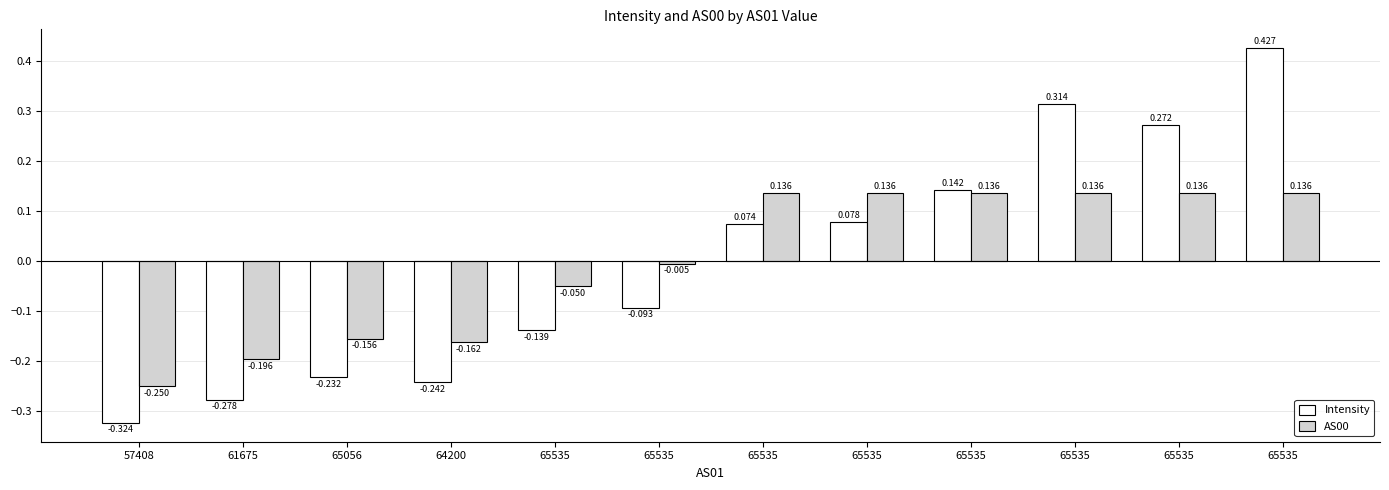

Reading right to left, what are all the values shown in this chart?

Intensity: 0.4	0.3	0.3	0.1	0.1	0.1	-0.1	-0.1	-0.2	-0.2	-0.3	-0.3
AS00: 0.1	0.1	0.1	0.1	0.1	0.1	-0.0	-0.0	-0.2	-0.2	-0.2	-0.3